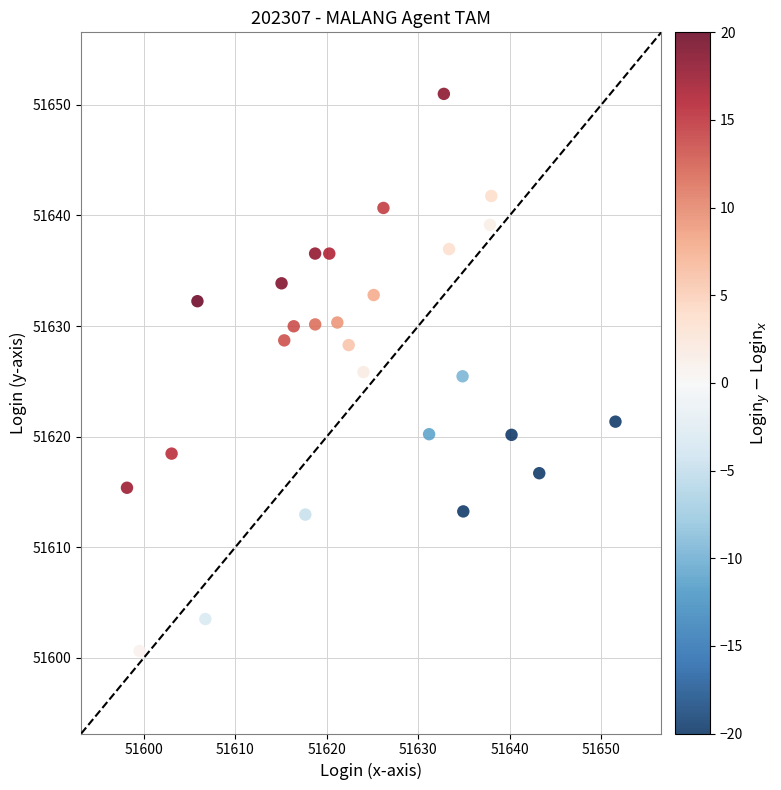

What is the range of Y values (max minus min)?

50.4